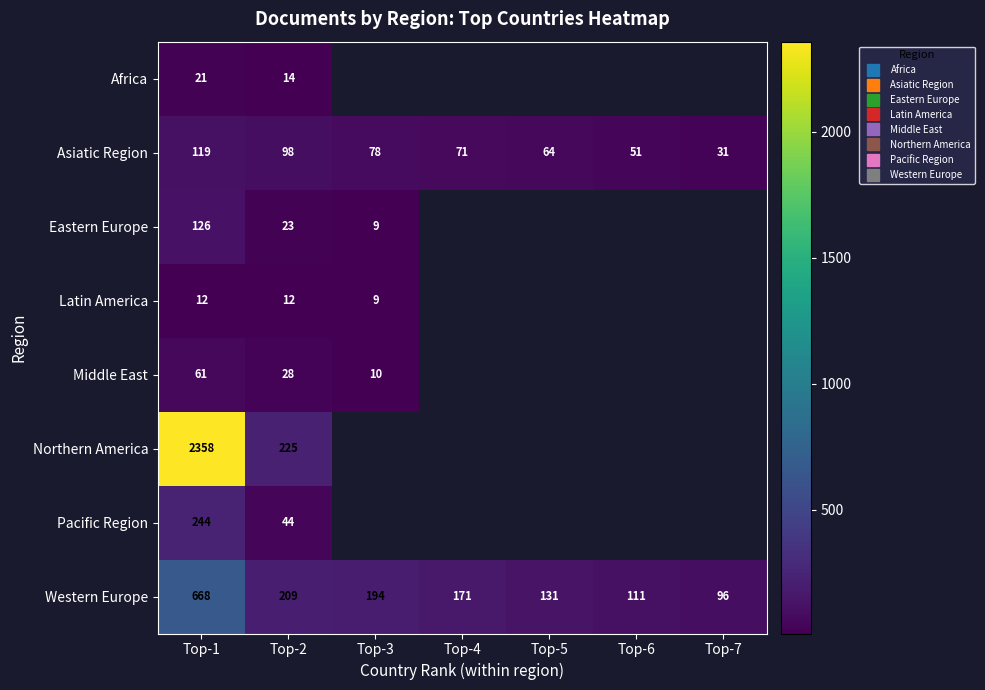

True or false: Latin America has a value of 19.8 at Top-1.

False